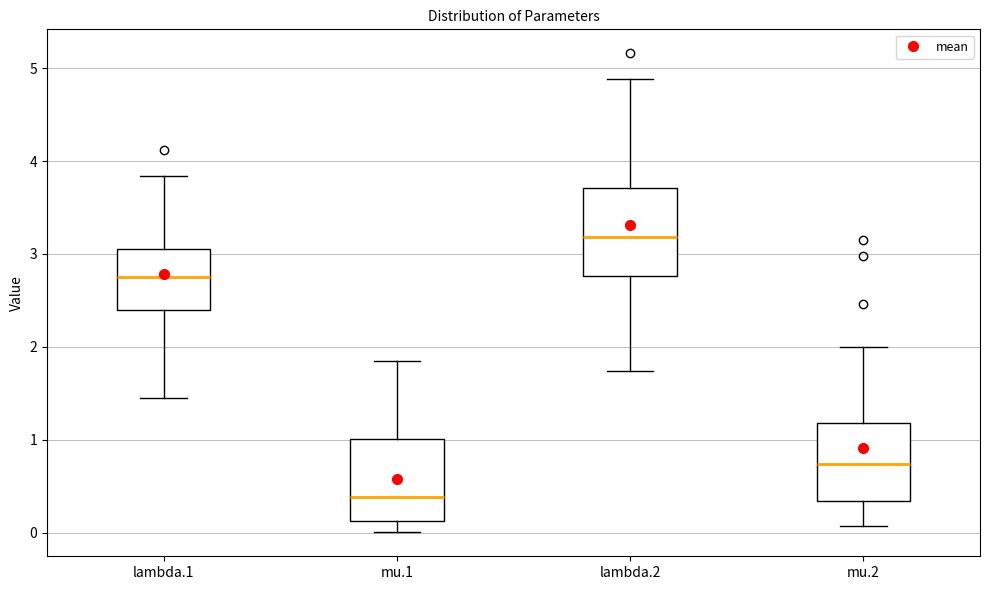

Which box has the lowest median line?

mu.1